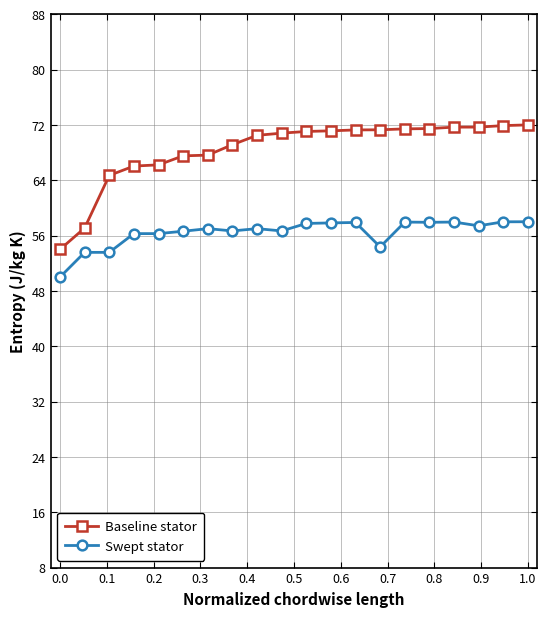

True or false: Swept stator and Baseline stator intersect in this chart.

False